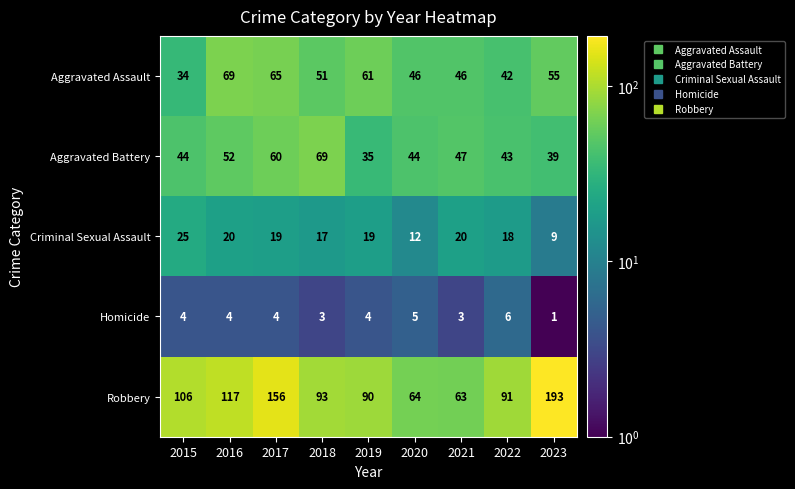

What is the maximum value shown in the chart?

193